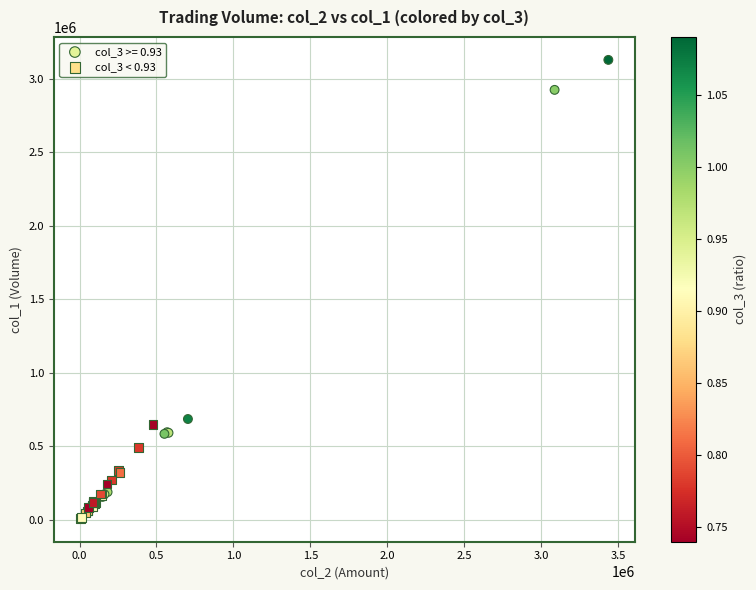

Which series contains the highest Y value?

col_3 >= 0.93